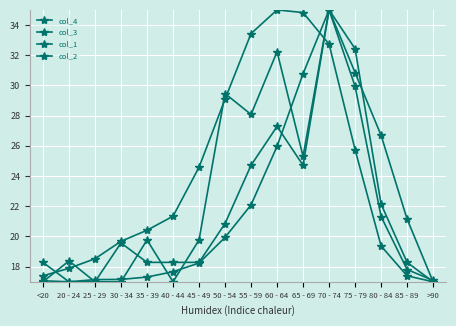

How many lines are shown in the chart?

4